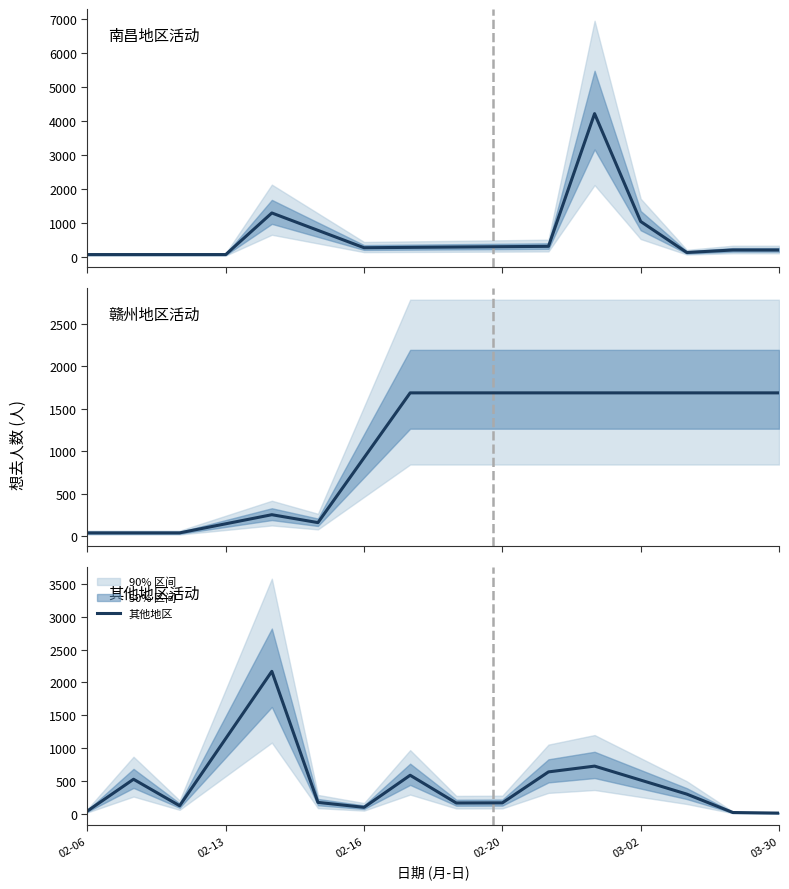

Which series has the widest spread of values?

南昌